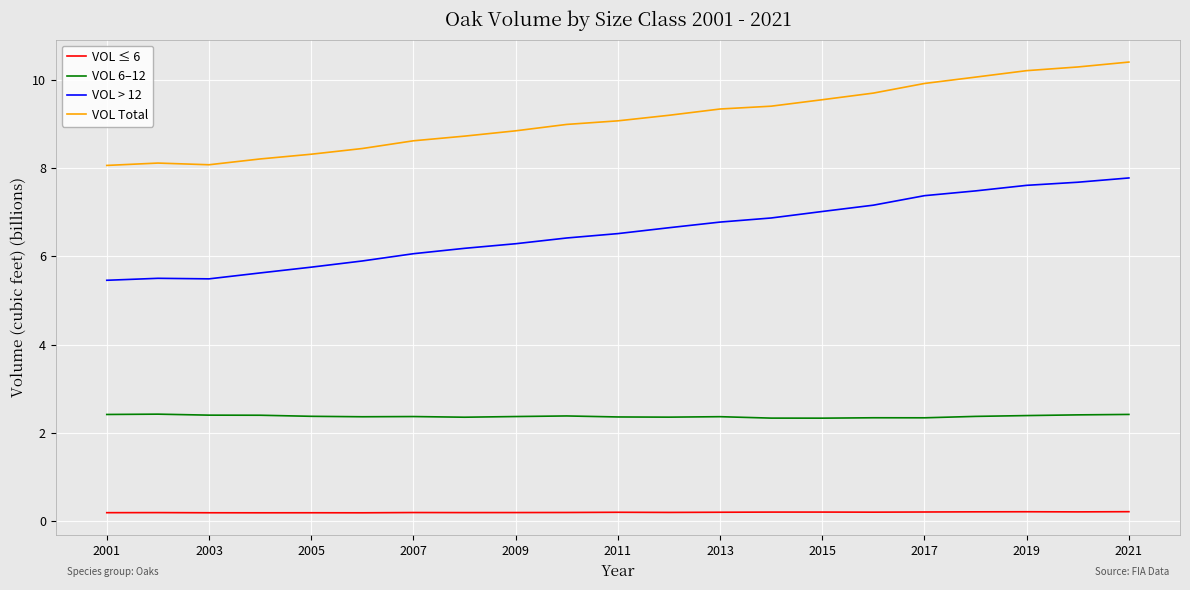

True or false: VOL ≤ 6 and VOL Total intersect in this chart.

False